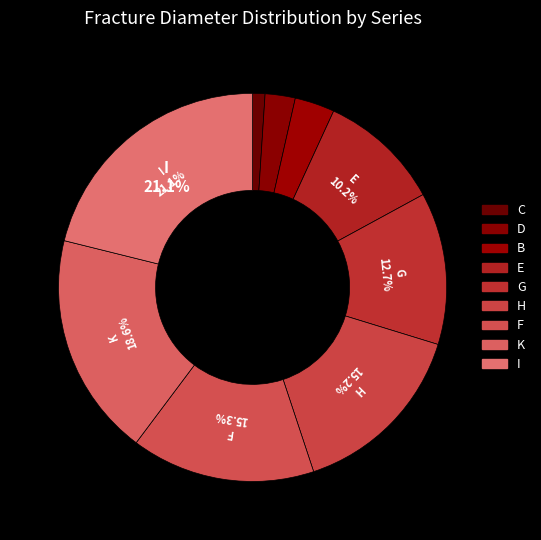

Rank the categories by value from highest to lowest.

I, K, F, H, G, E, B, D, C